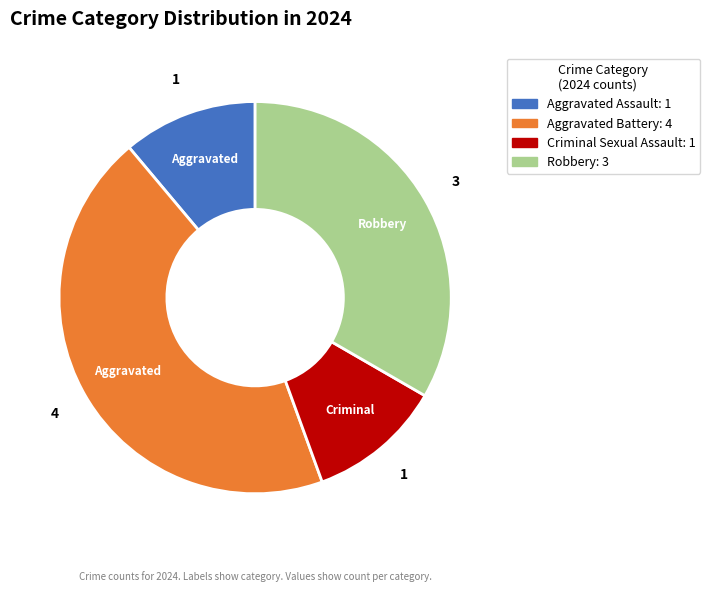

Is there any slice that represents more than half of the pie?

No